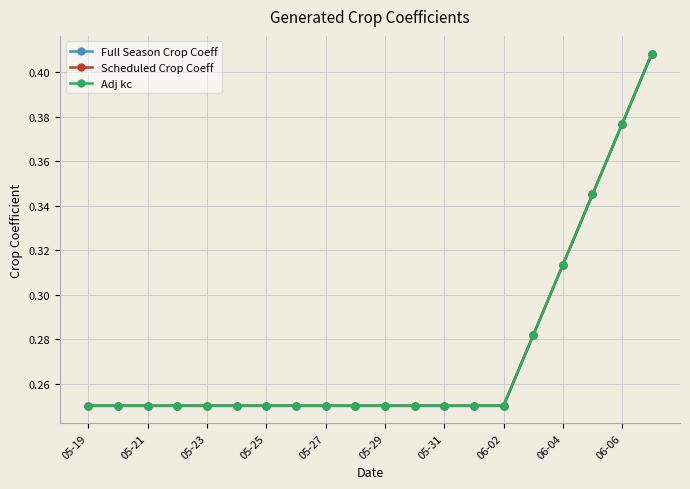

True or false: Adj kc and Full Season Crop Coeff intersect in this chart.

False